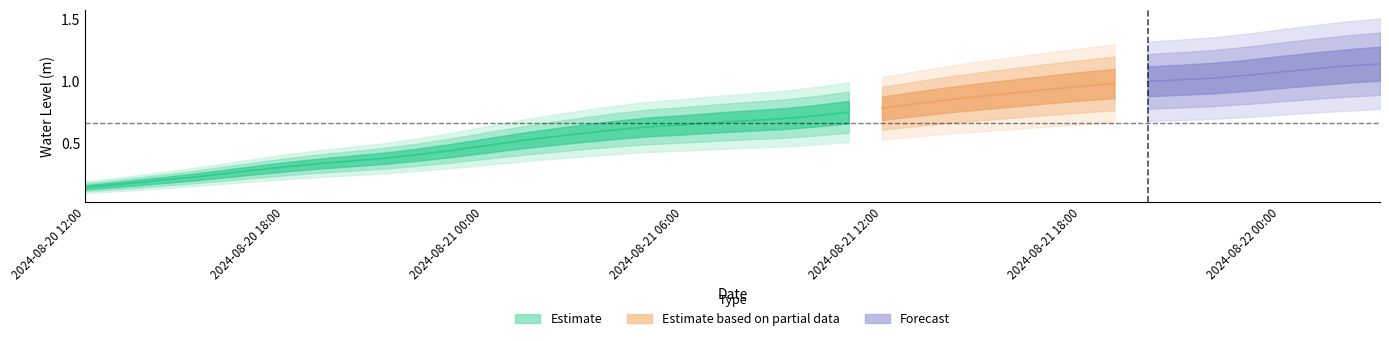

Reading left to right, list all the values displayed in this chart.

0.1	0.2	0.2	0.2	0.3	0.3	0.3	0.3	0.4	0.4	0.4	0.4	0.5	0.5	0.6	0.6	0.6	0.6	0.7	0.7	0.7	0.7	0.7	0.8	0.8	0.8	0.9	0.9	0.9	0.9	1.0	1.0	1.0	1.0	1.0	1.1	1.1	1.1	1.1	1.1